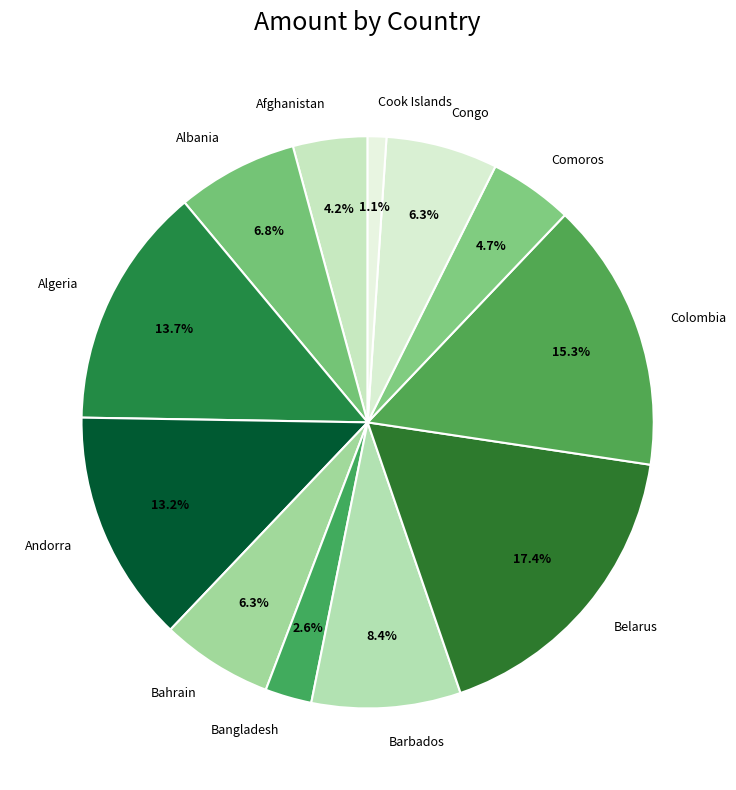

Is there any slice that represents more than half of the pie?

No